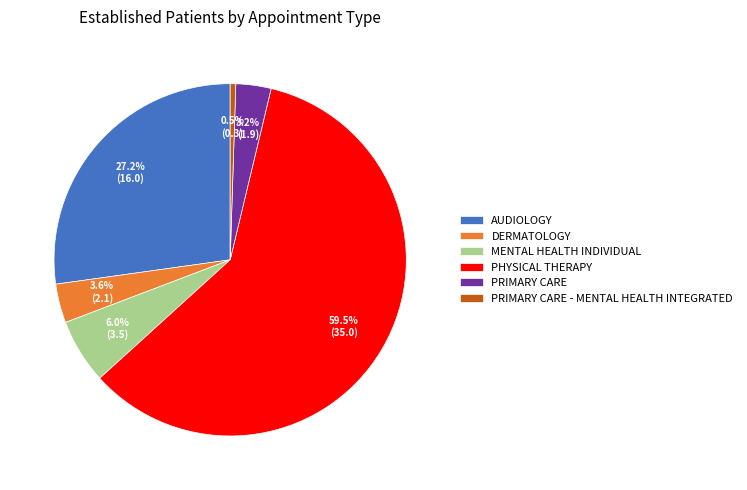

Which has a higher value, PRIMARY CARE or PHYSICAL THERAPY?

PHYSICAL THERAPY